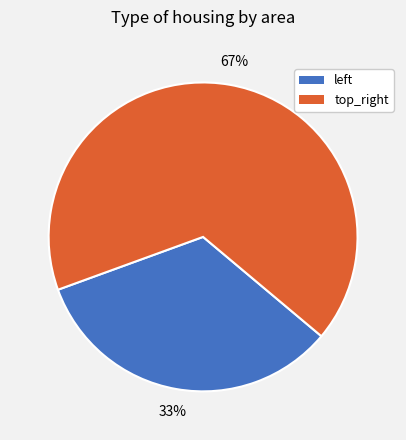

Count the number of slices in the pie.

2